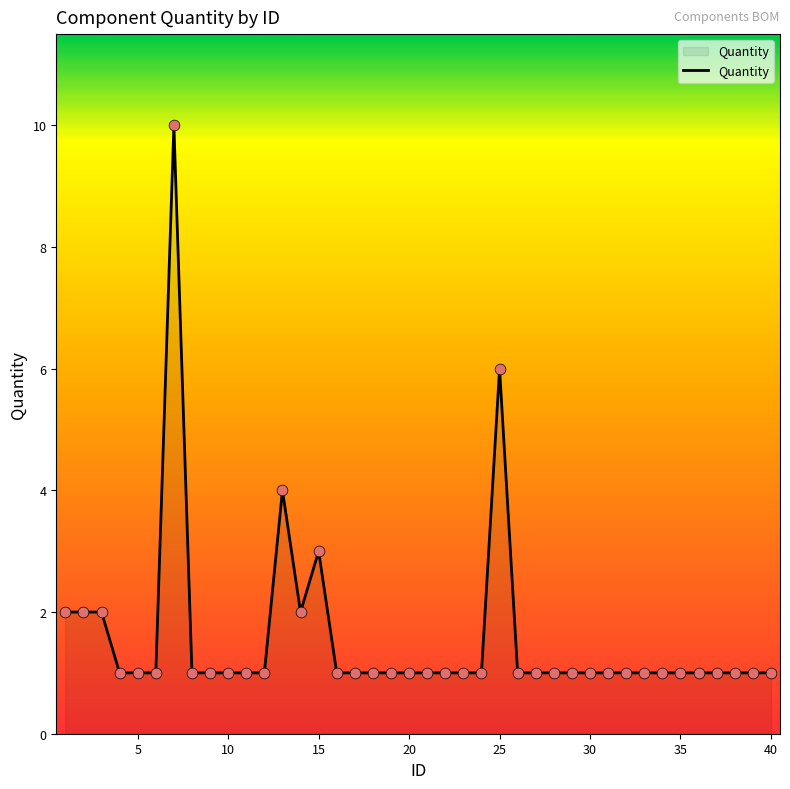

What is the greatest value displayed?

10